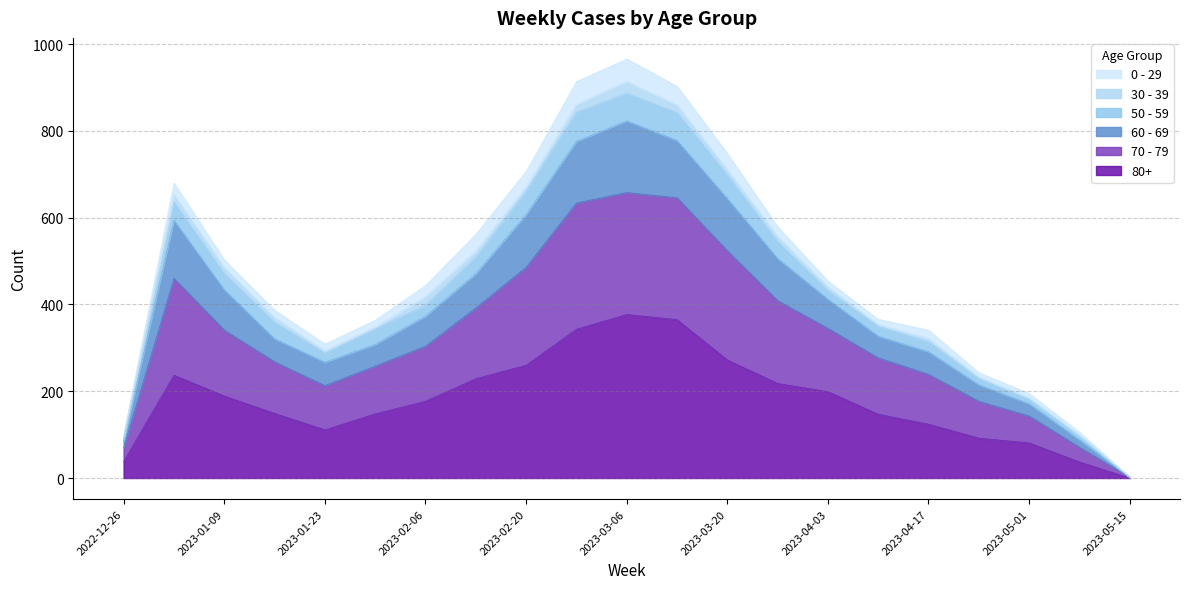

The 60 - 69 series shows 102 at 2023-04-24. True or false?

False